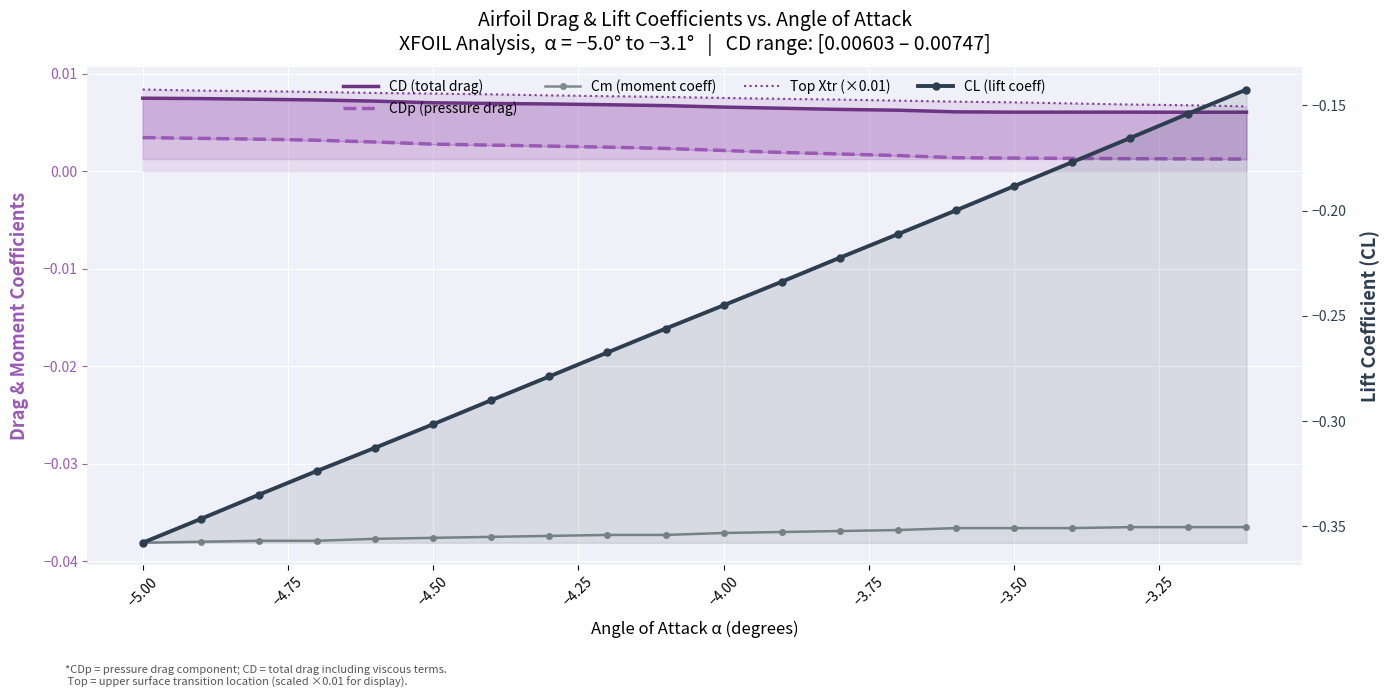

Is it true that Cm (moment coeff) equals -0.0 at 18?

False